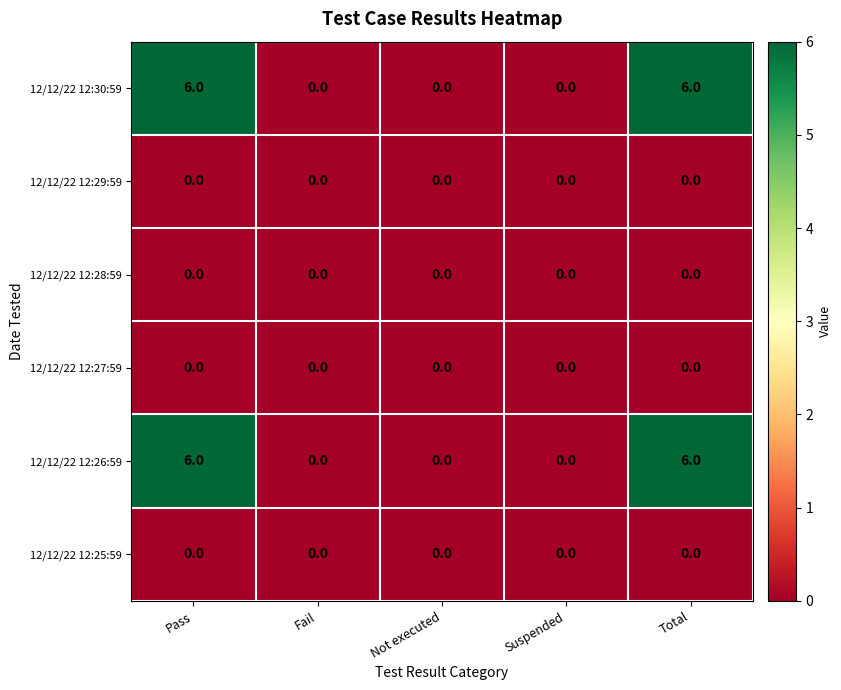

What is the difference between the second highest and minimum values in the 12/12/22 12:26:59 series?

6